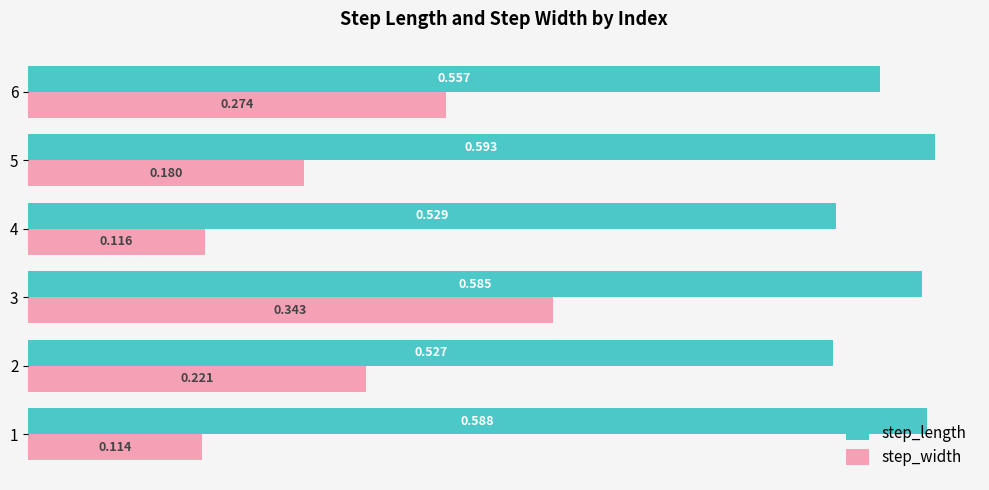

Which category has the highest value in the step_length series?

5